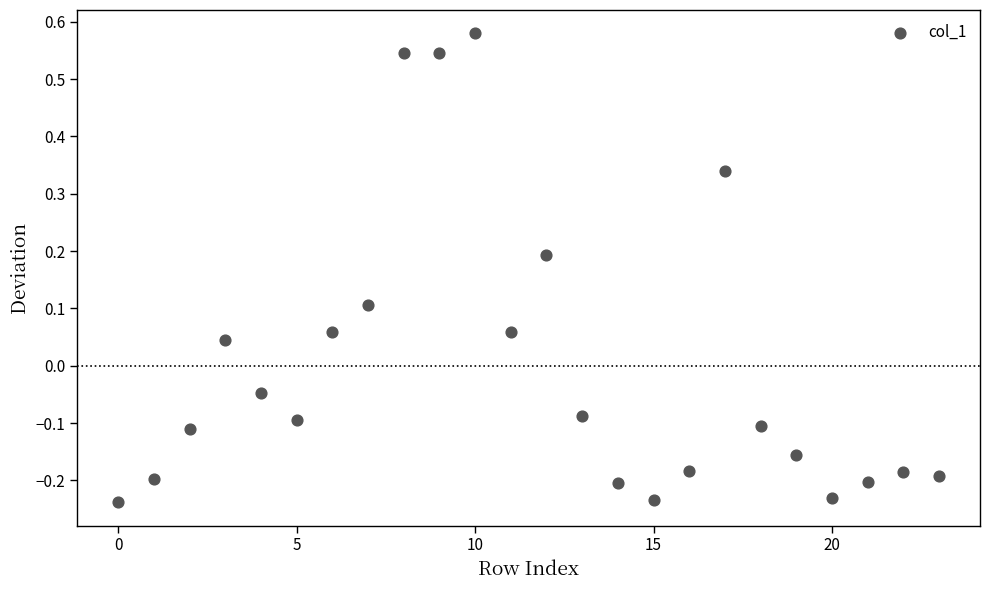

How many data points are displayed?

24